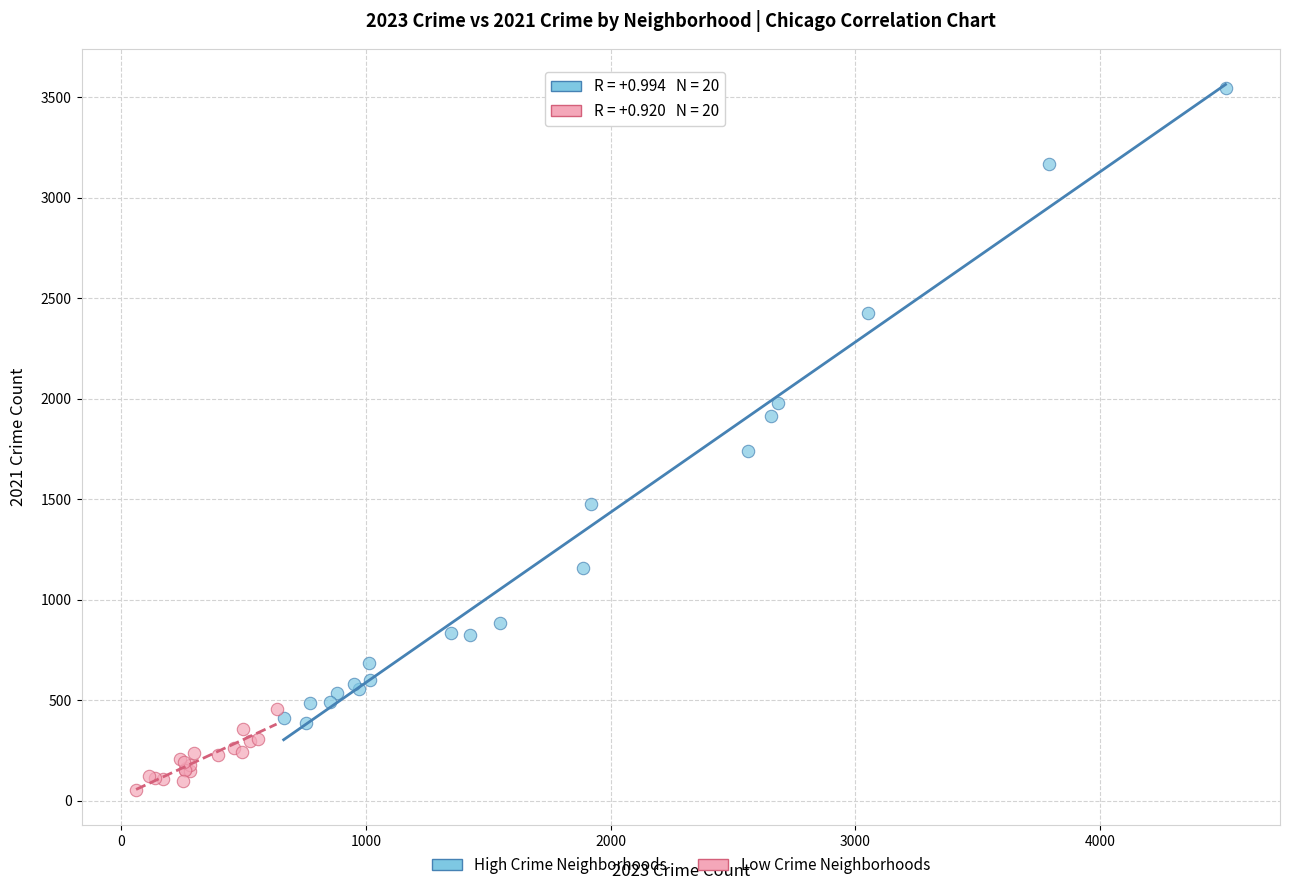

Which series contains the highest Y value?

High Crime Neighborhoods